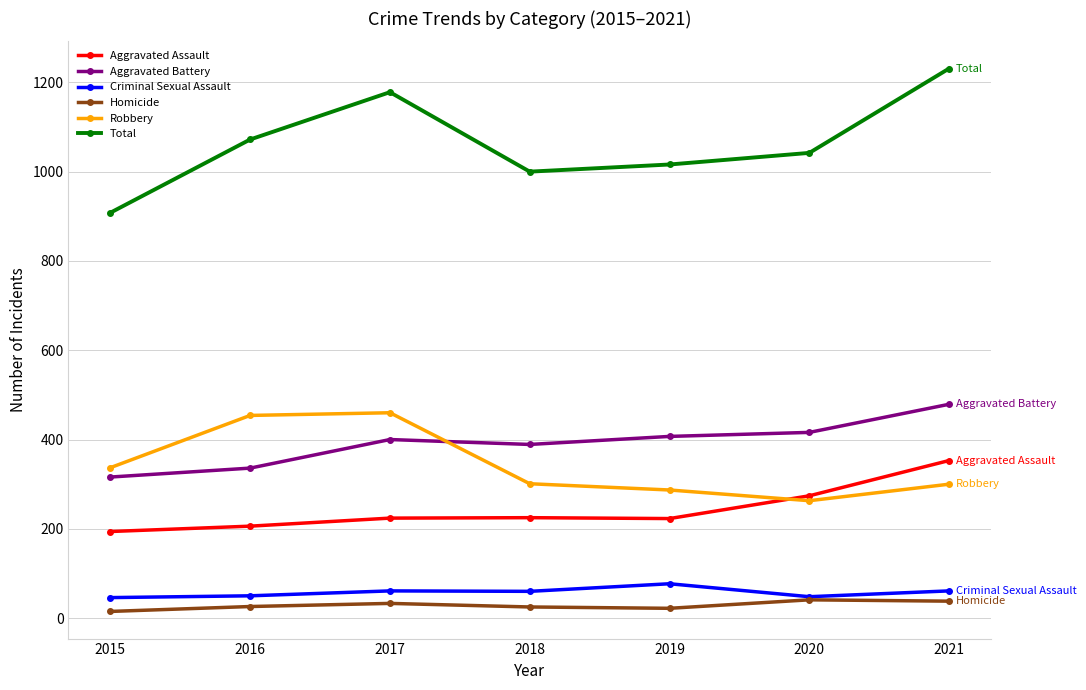

What is the average value of the Robbery series?

343